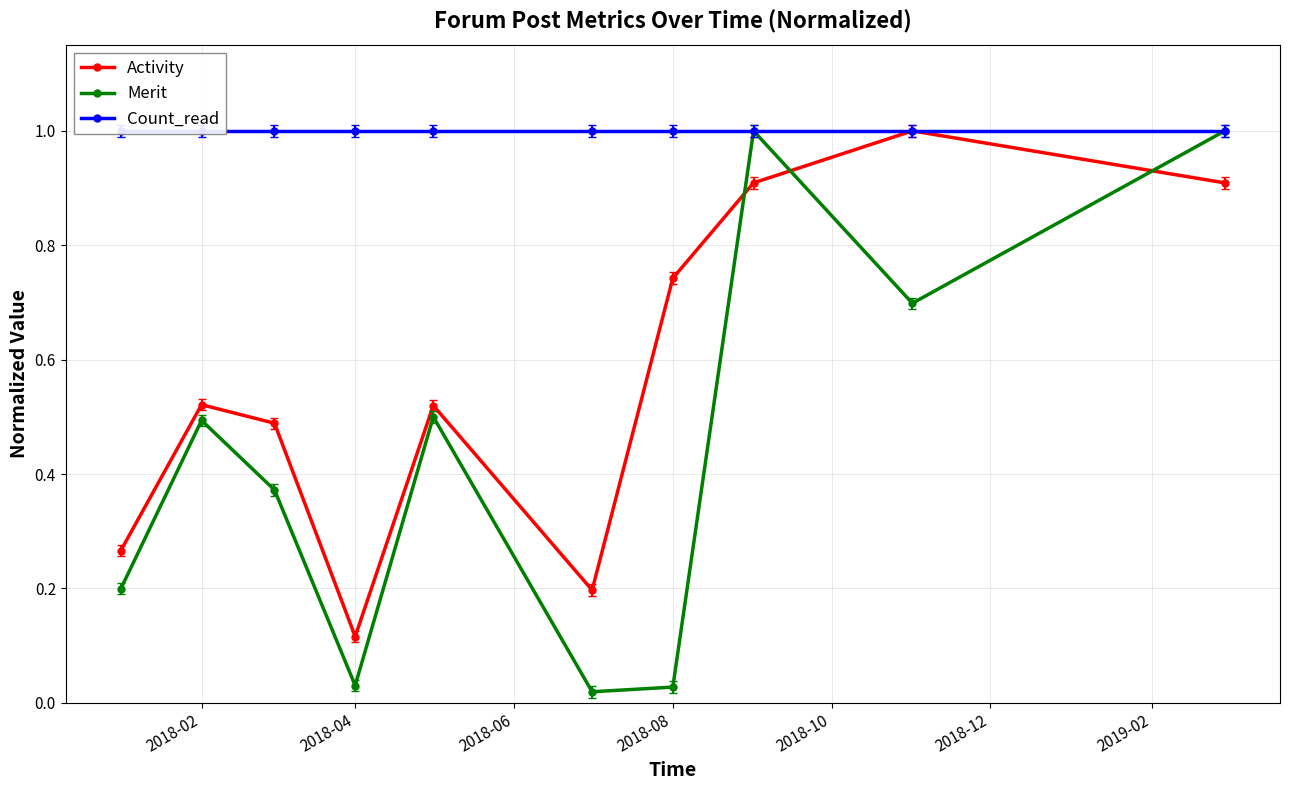

The value of Merit at 2018-02 is 0.5. True or false?

True